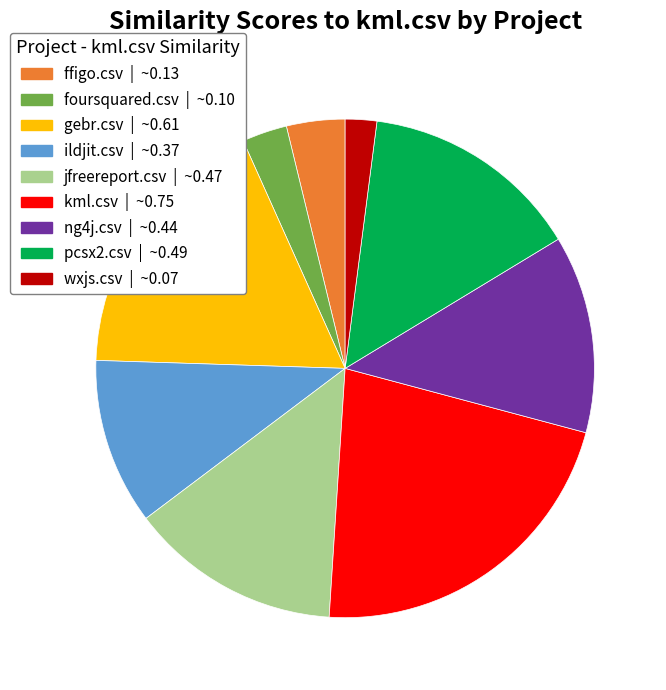

How many slices are in this pie chart?

9